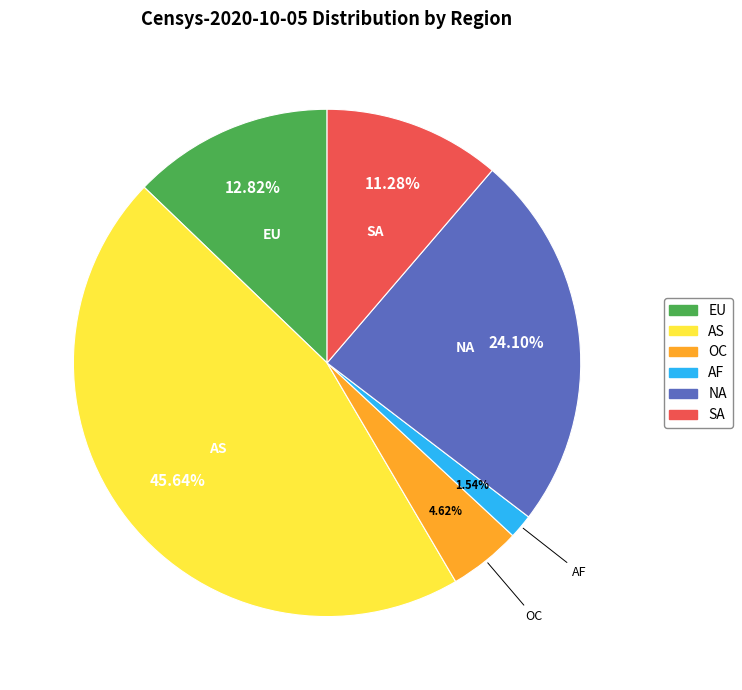

The SA slice represents 19% of the pie. True or false?

False